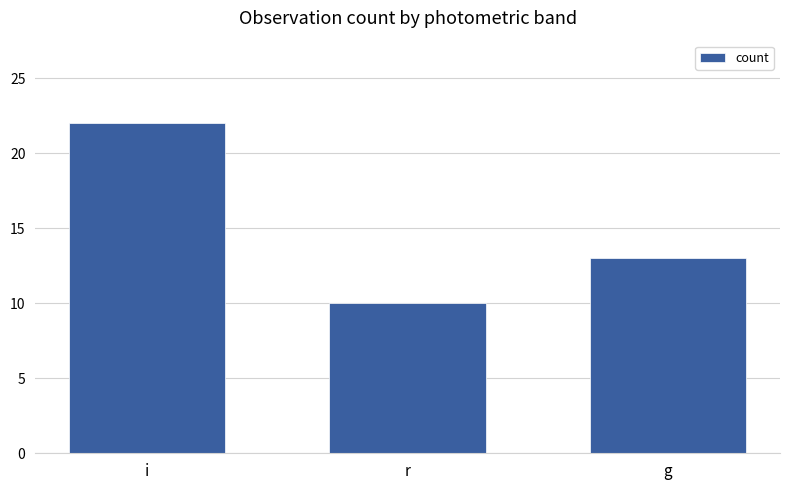

How many bars are there in total?

3